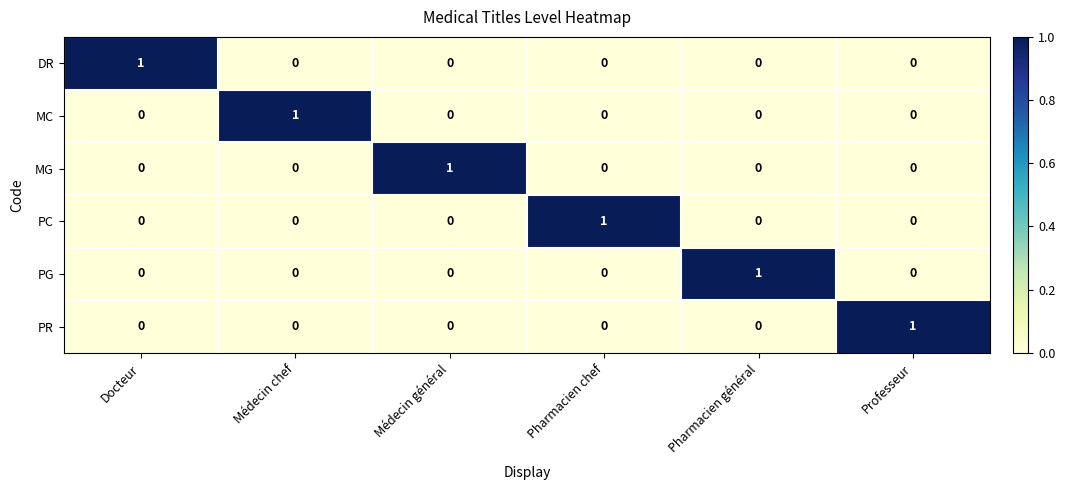

How many data points does each series have?

6